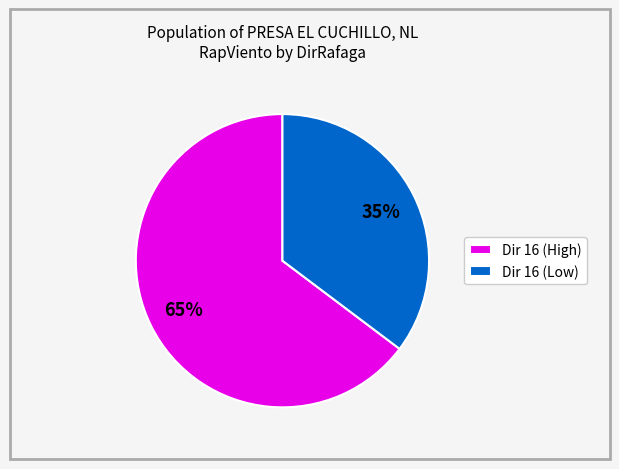

Does any single category account for the majority?

Yes